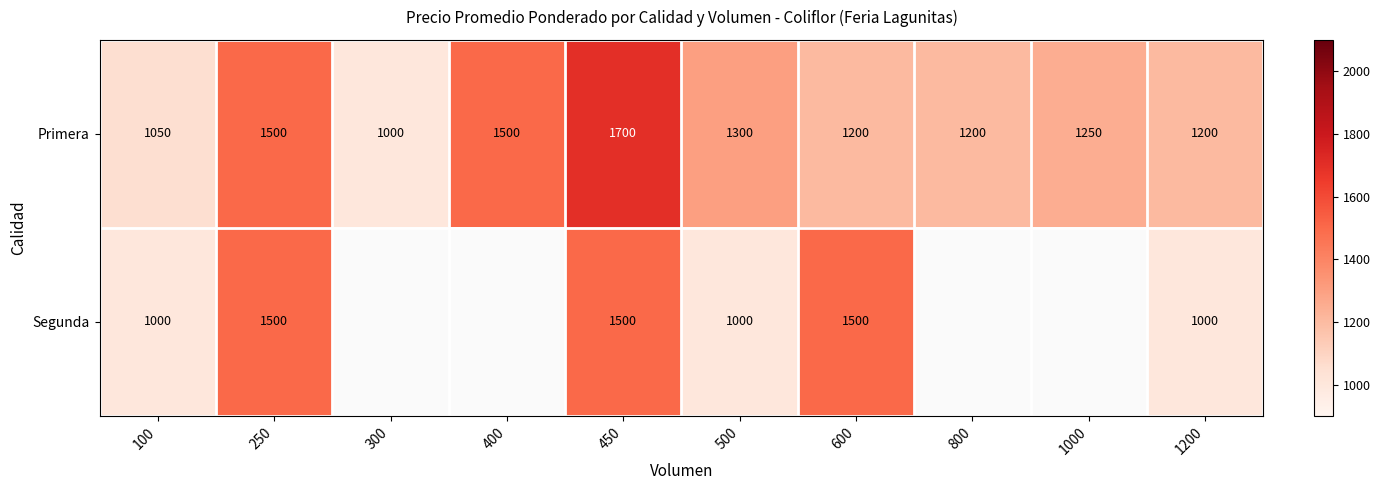

What is the sum of all Primera values?

12900